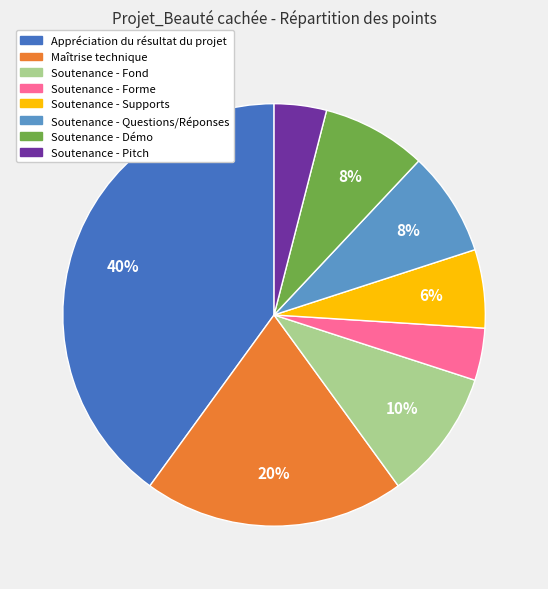

How many segments does this pie chart have?

8